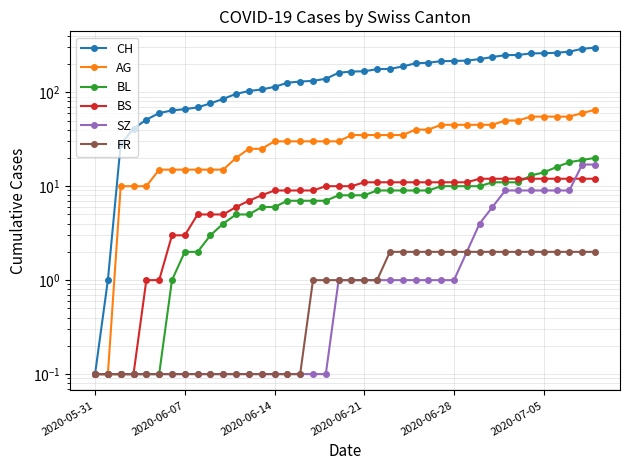

What is the value of the AG point at the 10th from the left?

15.0